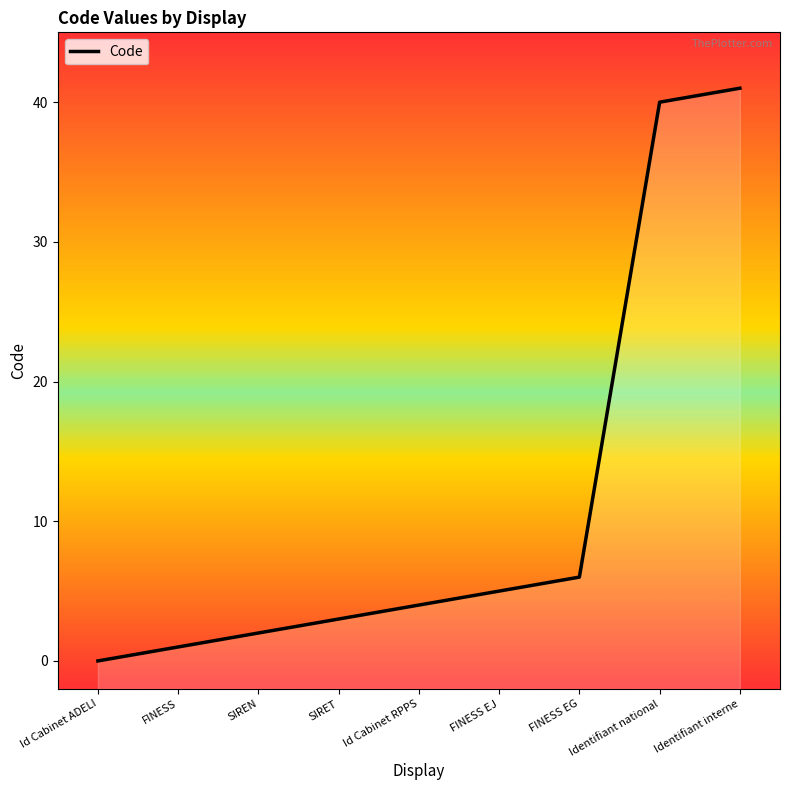

Rank the categories by value from lowest to highest.

Id Cabinet ADELI, FINESS, SIREN, SIRET, Id Cabinet RPPS, FINESS EJ, FINESS EG, Identifiant national, Identifiant interne